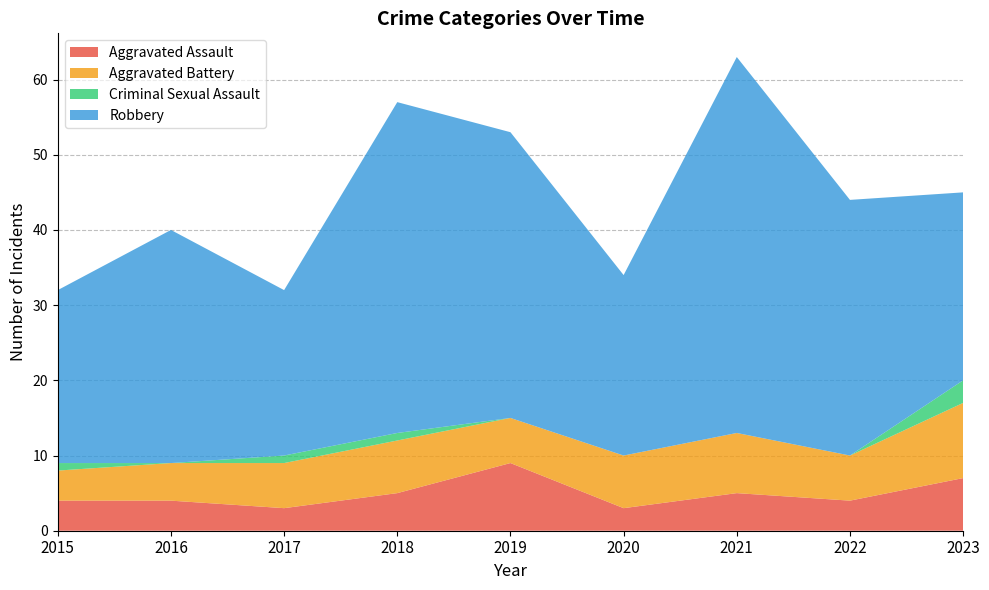

Reading left to right, extract all data points from this chart.

Aggravated Assault: 2015=4	2016=4	2017=3	2018=5	2019=9	2020=3	2021=5	2022=4	2023=7
Aggravated Battery: 2015=4	2016=5	2017=6	2018=7	2019=6	2020=7	2021=8	2022=6	2023=10
Criminal Sexual Assault: 2015=1	2016=0	2017=1	2018=1	2019=0	2020=0	2021=0	2022=0	2023=3
Robbery: 2015=23	2016=31	2017=22	2018=44	2019=38	2020=24	2021=50	2022=34	2023=25